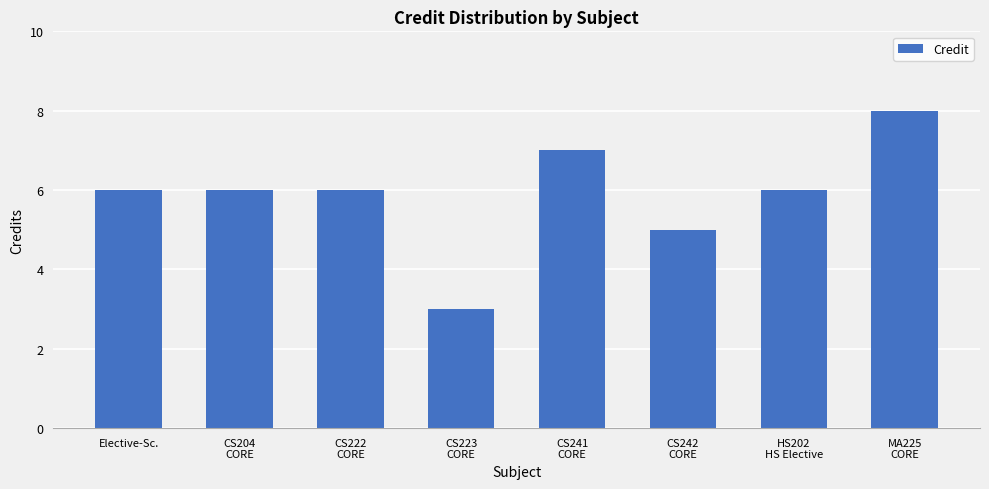

What is the difference between the maximum and minimum values?

5